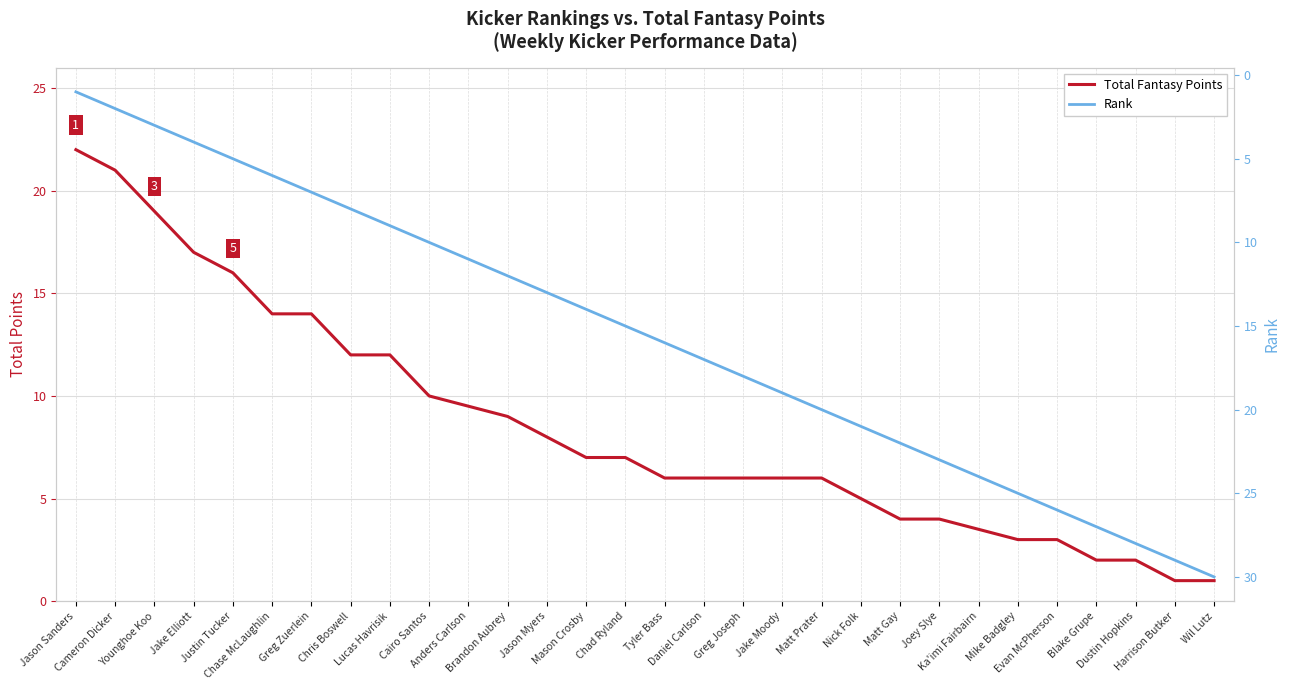

True or false: Total Fantasy Points and Rank intersect in this chart.

False